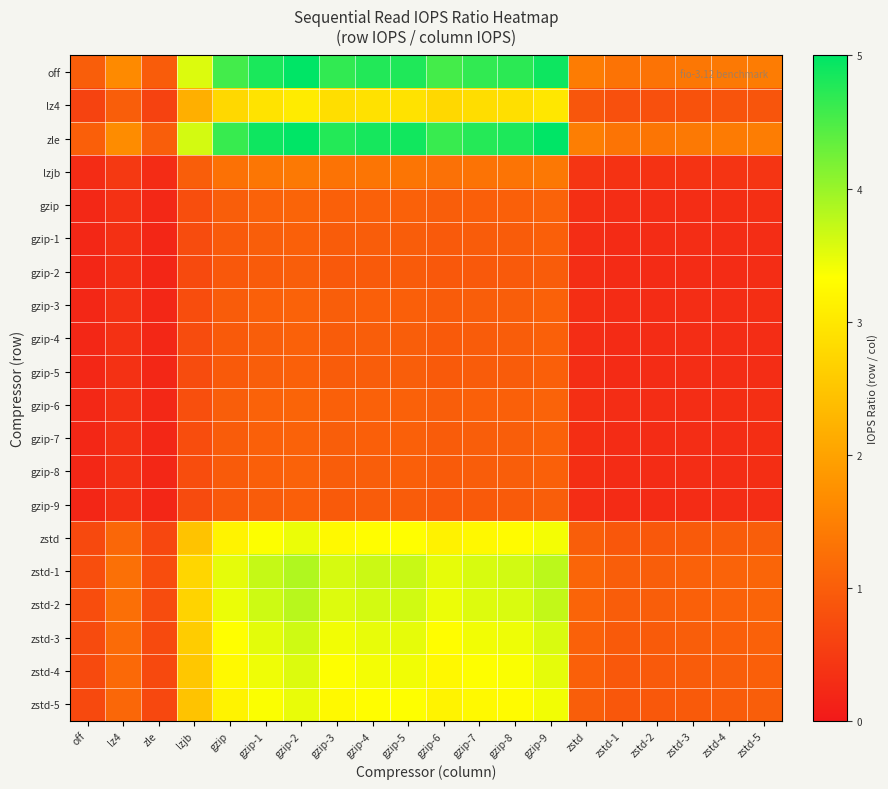

What is the total value across all series at lzjb?

33.4